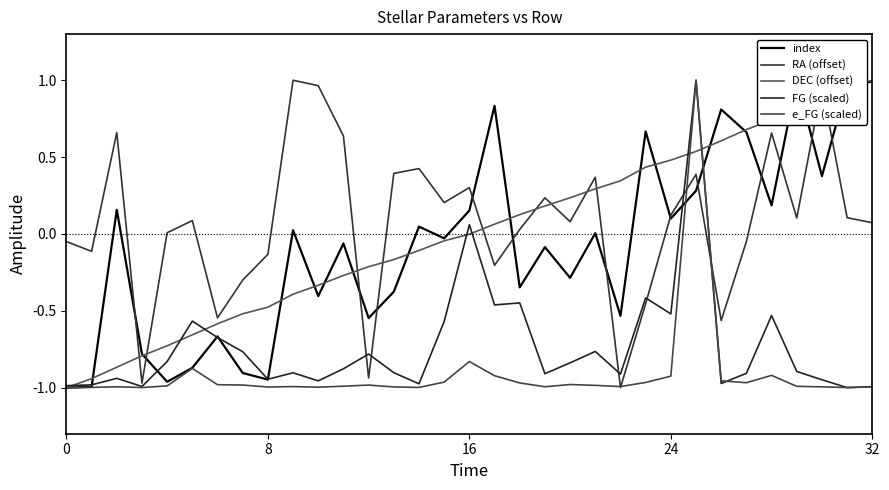

Where does the FG (scaled) series first go above 0?

16